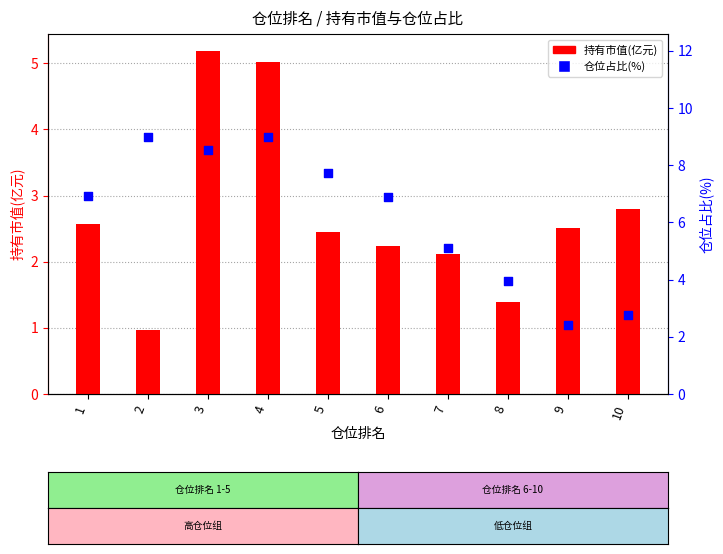

At how many categories does at least one series exceed 2?

10